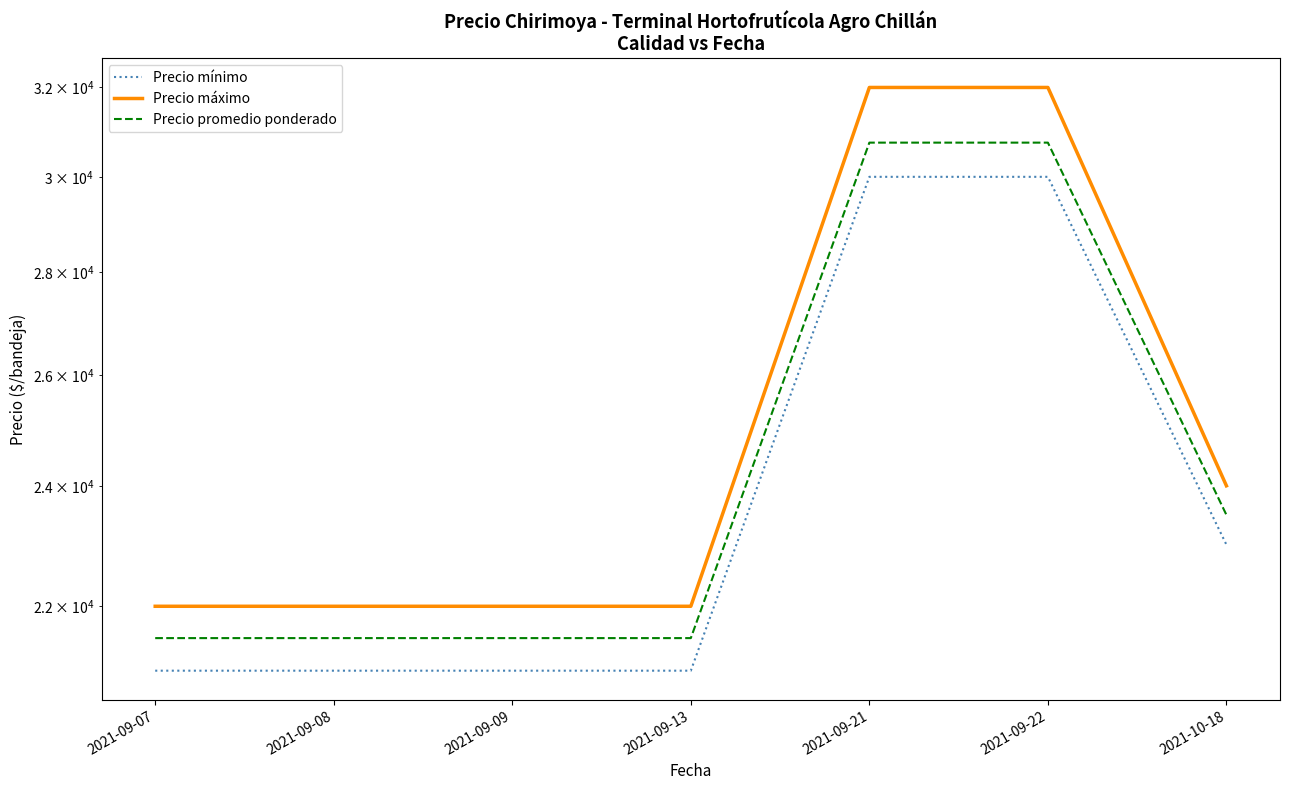

What is the difference between the maximum and minimum values in the Precio mínimo series?

9000